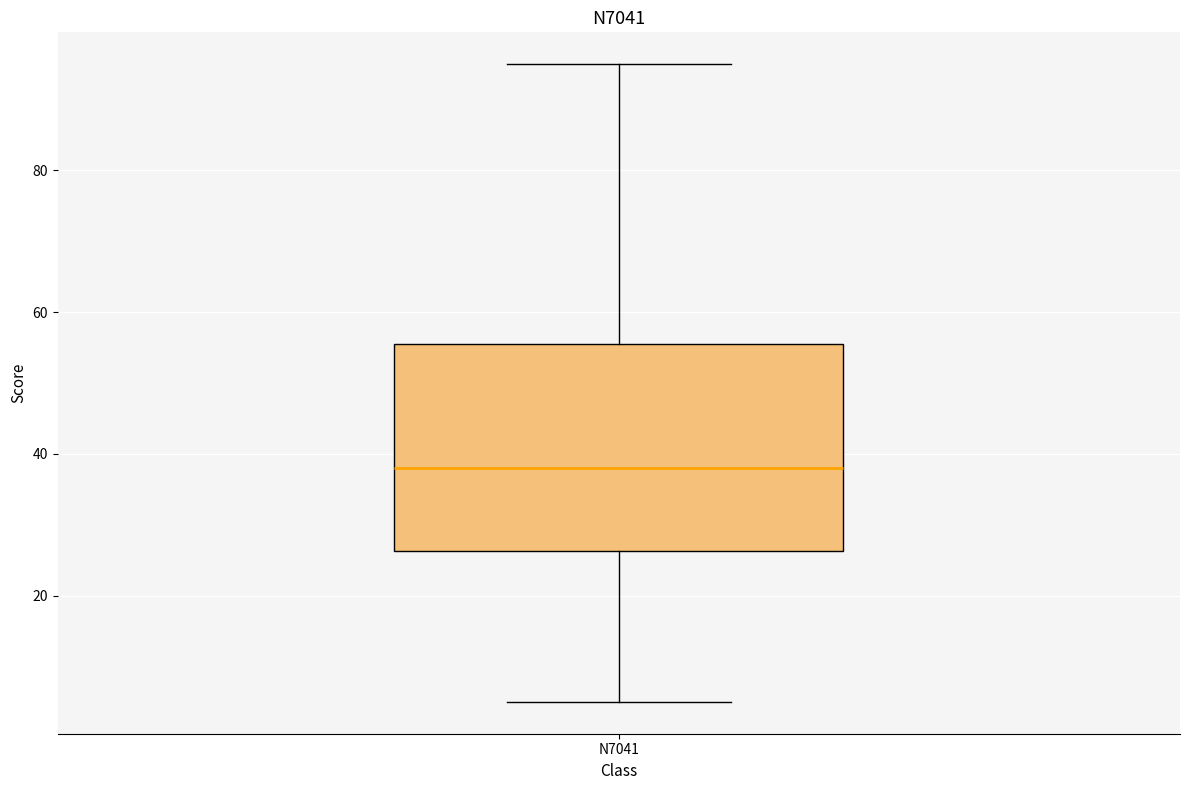

Where does the lower whisker of the box for N7041 end on the y-axis? The values are not printed on the chart, so give them approximately, as read against the axis.

6